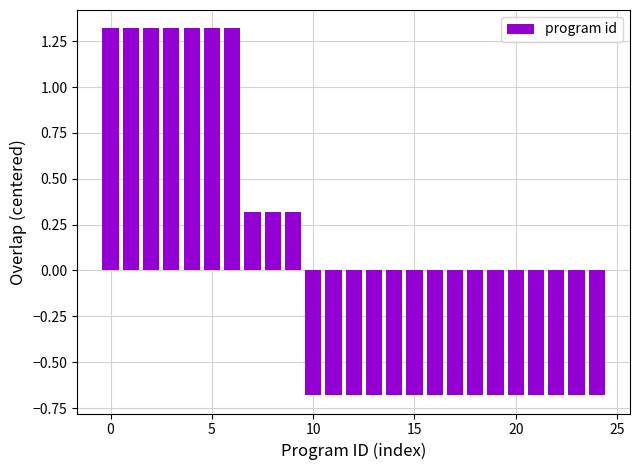

What is the value of the 7th bar from the left?

1.3